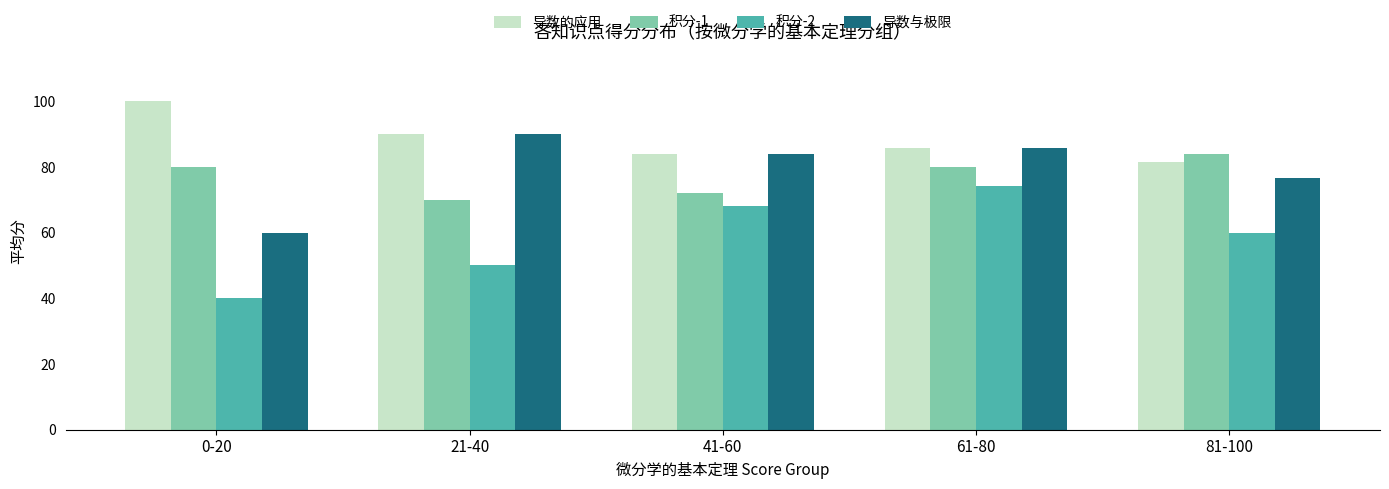

Is the value of 积分-1 at 21-40 greater than the value of 积分-2 at 81-100?

Yes